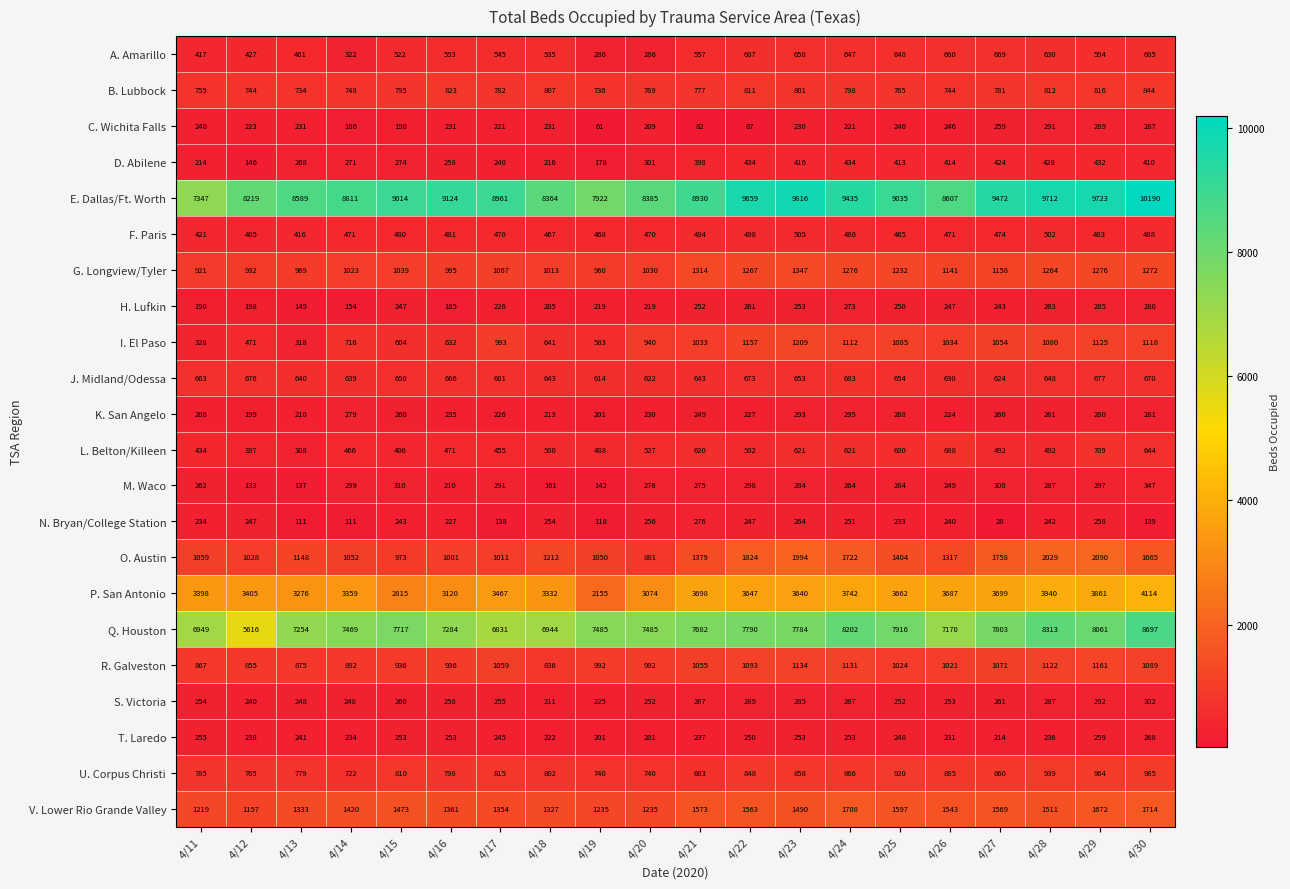

Which series has the largest total across all categories?

E. Dallas/Ft. Worth